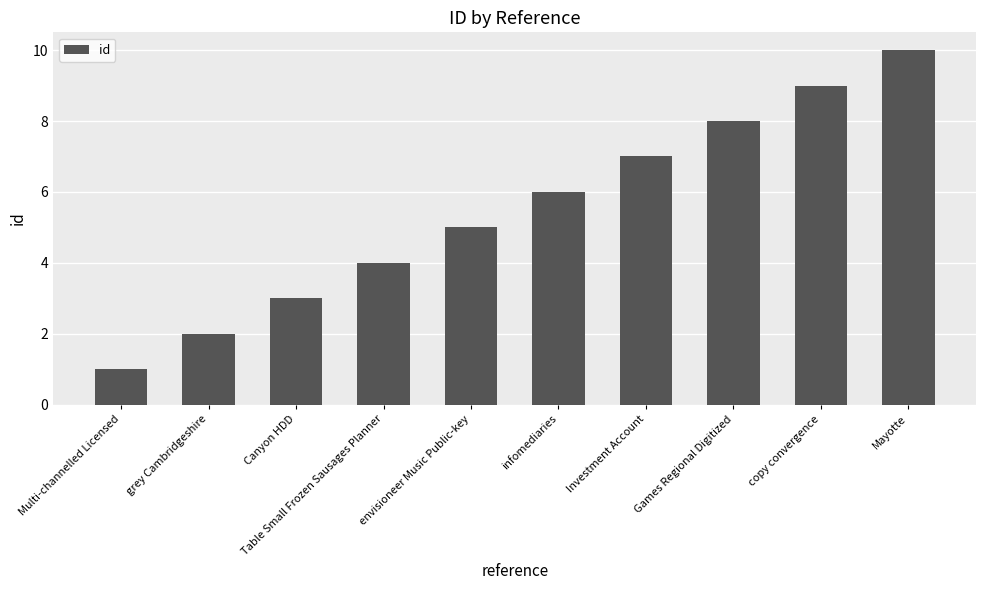

List the labels in order of value, smallest first.

Multi-channelled Licensed, grey Cambridgeshire, Canyon HDD, Table Small Frozen Sausages Planner, envisioneer Music Public-key, infomediaries, Investment Account, Games Regional Digitized, copy convergence, Mayotte